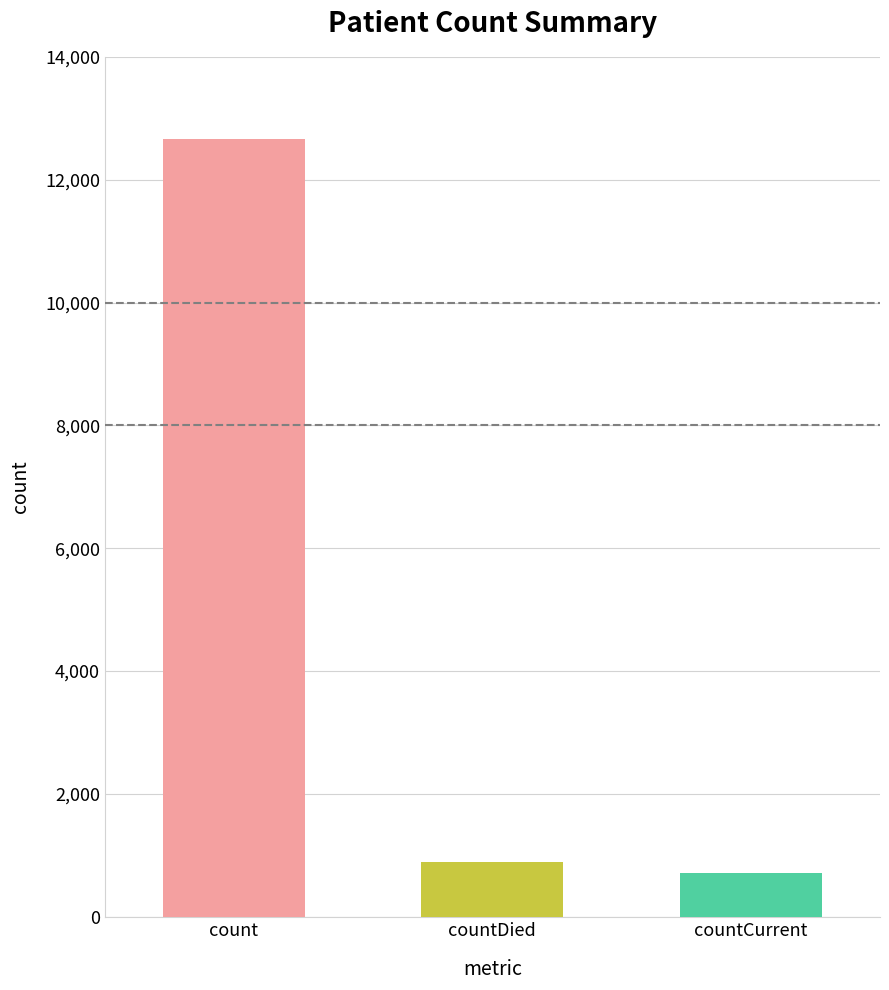

How many bars are there in total?

3